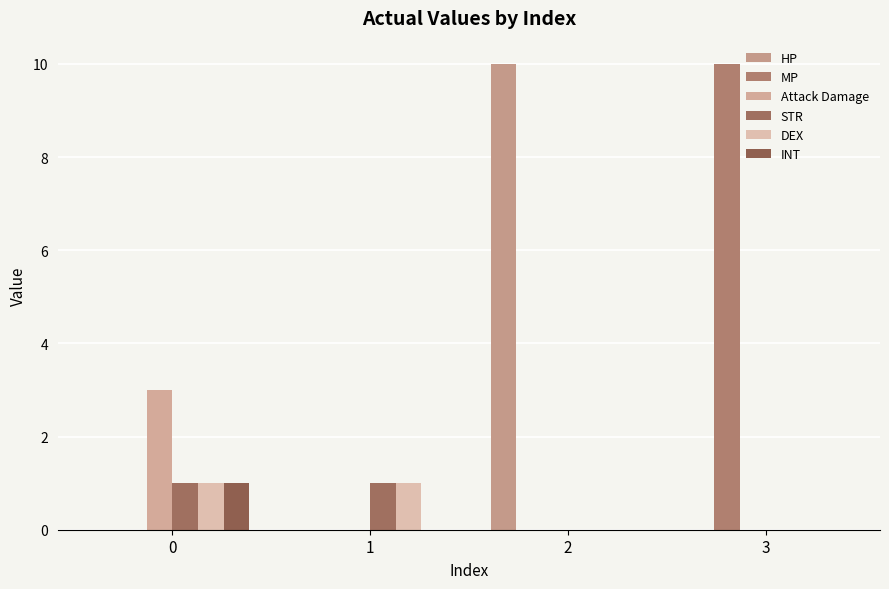

At 0, list the series in order from smallest to largest.

HP, MP, STR, DEX, INT, Attack Damage